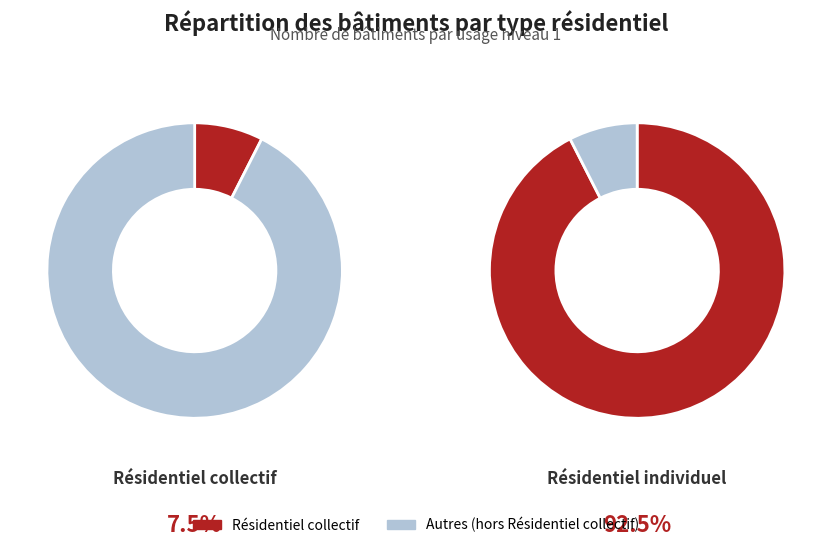

Does Résidentiel individuel account for over 50% of the chart?

Yes